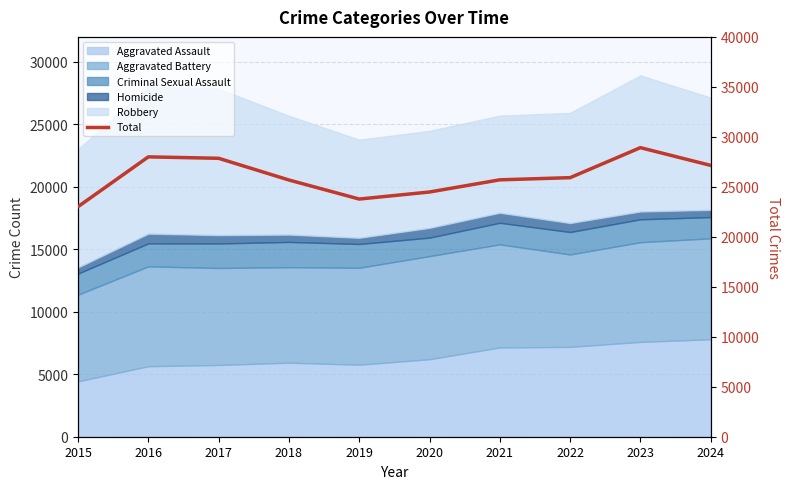

Approximately how many times larger is the value at 2016 compared to 2024?

1.0